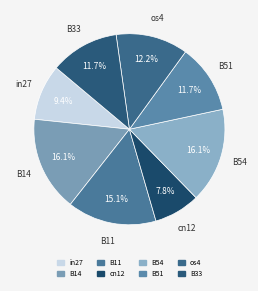

Does any single category account for the majority?

No